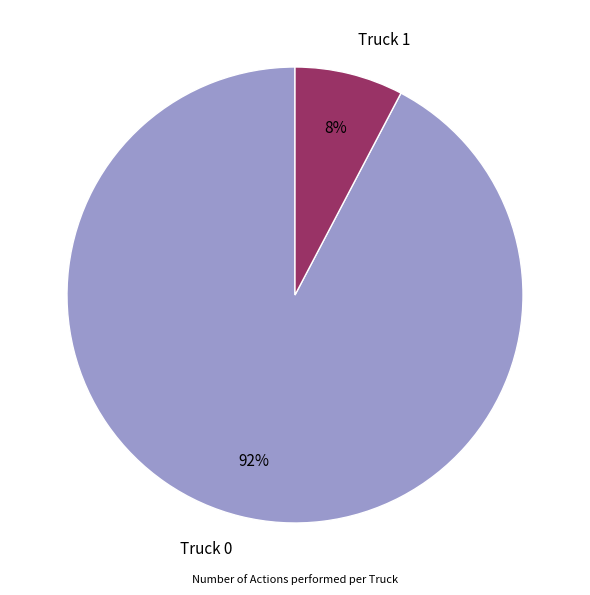

To the nearest percent, what is the average slice percentage?

50%